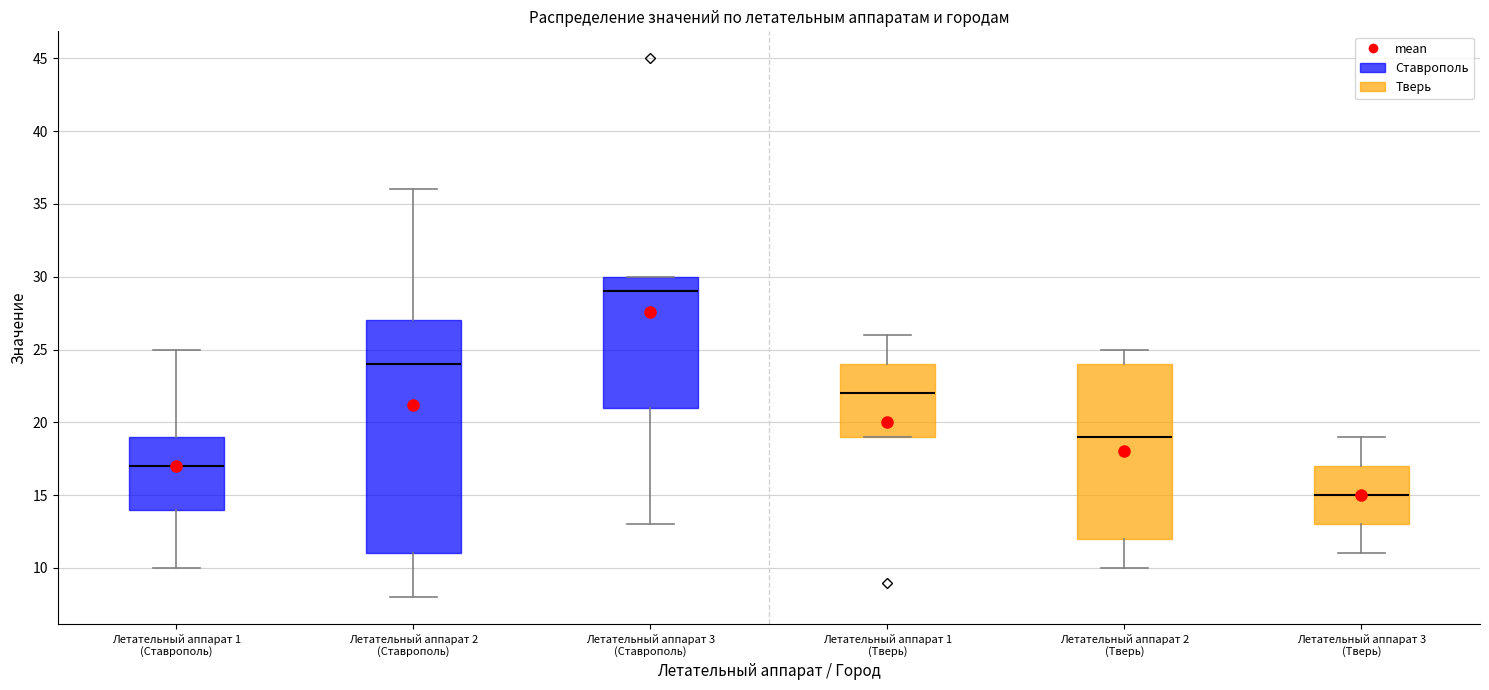

Reading left to right, read every box against the y-axis: the position of its median line, the range the box covers, and the ends of its whiskers. The values are not printed on the chart, so give them approximately, as read against the axis.

Летательный аппарат 1 (Ставрополь): median 17, box 14 to 19, whiskers 10 to 25
Летательный аппарат 2 (Ставрополь): median 24, box 11 to 27, whiskers 8 to 36
Летательный аппарат 3 (Ставрополь): median 29, box 21 to 30, whiskers 13 to 30
Летательный аппарат 1 (Тверь): median 22, box 19 to 24, whiskers 19 to 26
Летательный аппарат 2 (Тверь): median 19, box 12 to 24, whiskers 10 to 25
Летательный аппарат 3 (Тверь): median 15, box 13 to 17, whiskers 11 to 19